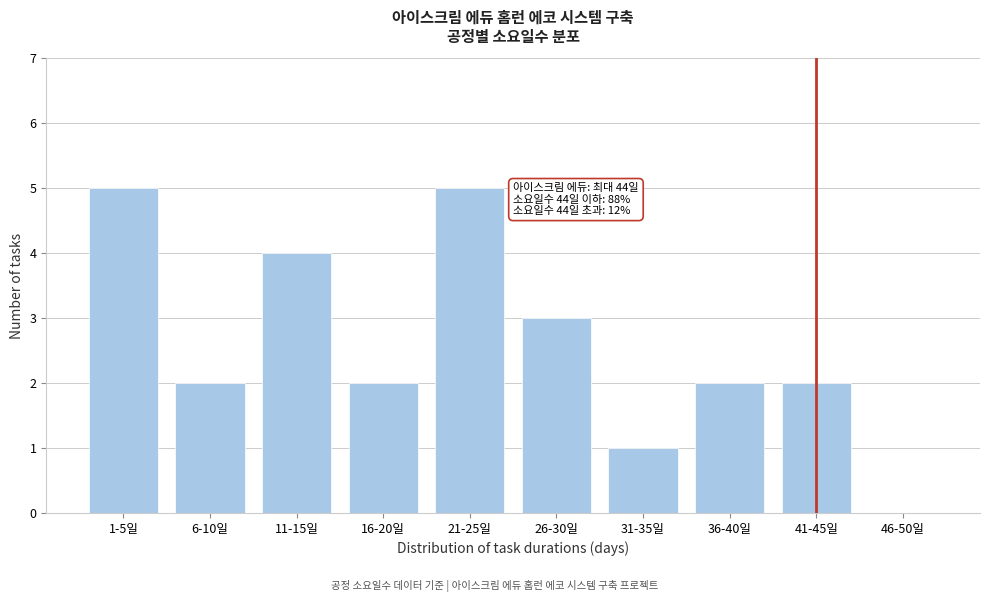

Reading left to right, transcribe all the data shown in this chart.

1-5일=5	6-10일=2	11-15일=4	16-20일=2	21-25일=5	26-30일=3	31-35일=1	36-40일=2	41-45일=2	46-50일=0